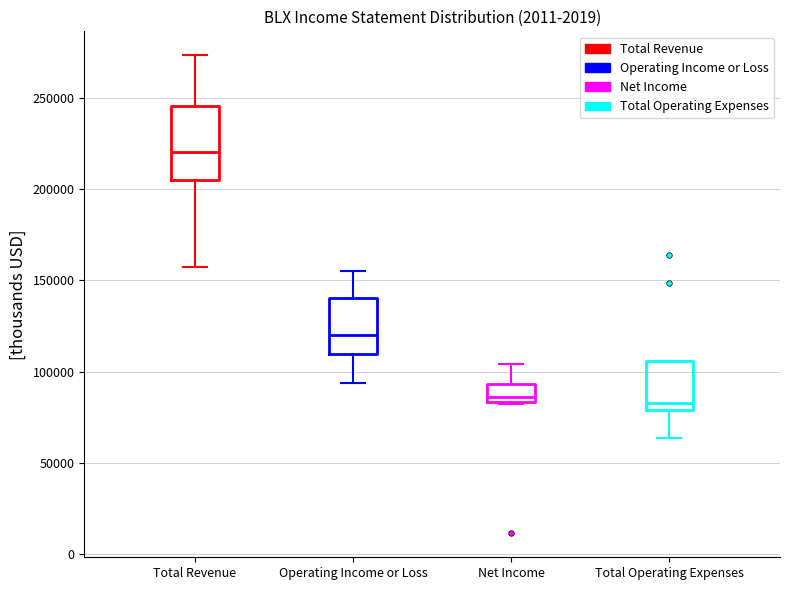

Reading left to right, transcribe this box plot: for each box, give where its median line is, the range the box spans, and where its two whiskers end, as read against the y-axis. The values are not printed on the chart, so give them approximately, as read against the axis.

Total Revenue: median 220000, box 205000 to 245000, whiskers 155000 to 275000
Operating Income or Loss: median 120000, box 110000 to 140000, whiskers 95000 to 155000
Net Income: median 85000 (just above the box's lower edge), box 85000 to 95000, whiskers 80000 to 105000
Total Operating Expenses: median 85000, box 80000 to 105000, whiskers 65000 to 105000